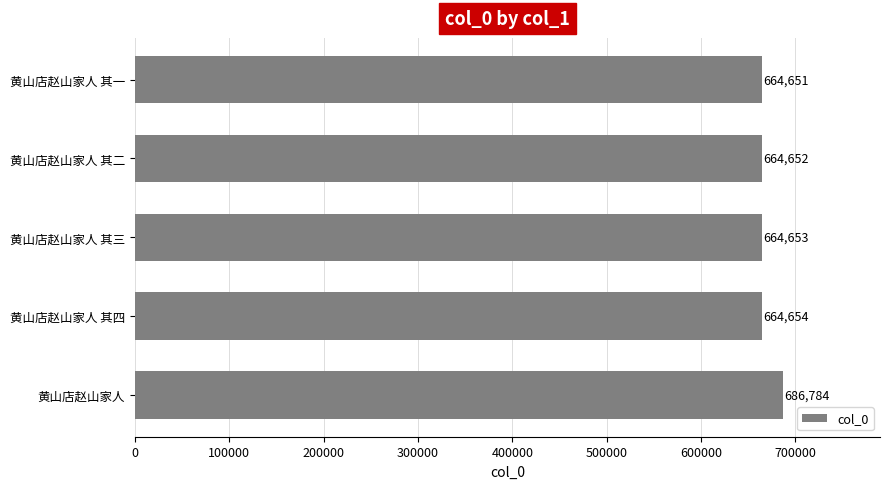

What is the change in value from 黄山店赵山家人 其四 to 黄山店赵山家人 其一?

-3